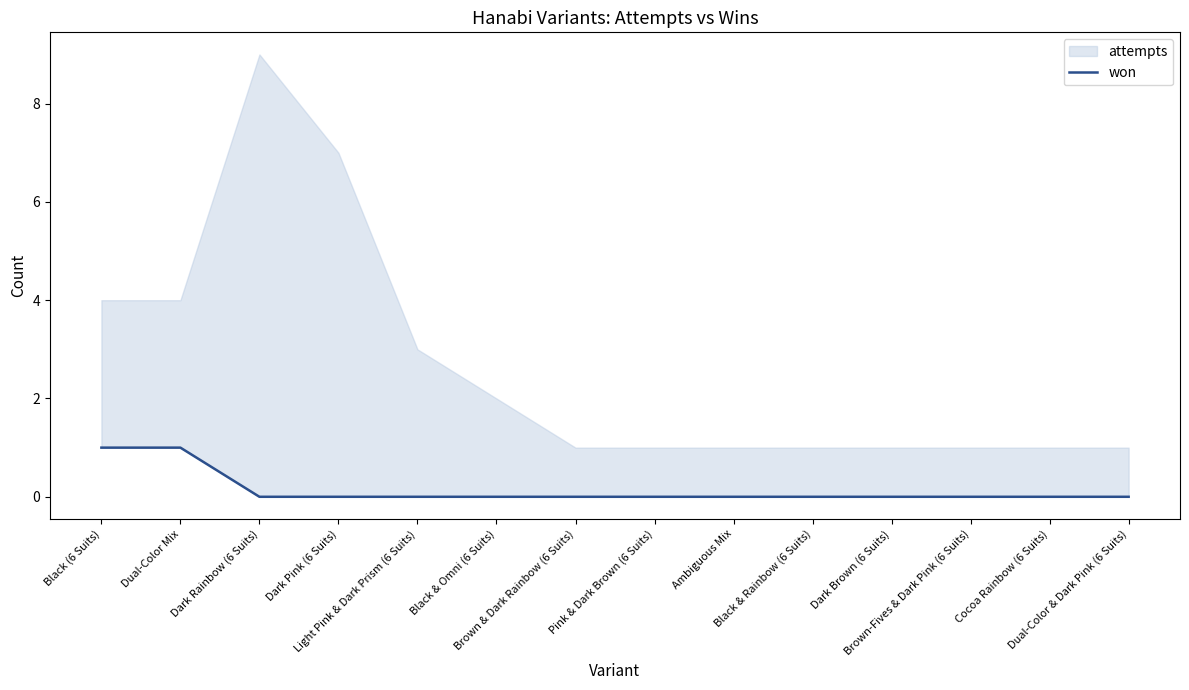

What is the label of the 12th point from the left?

Brown-Fives & Dark Pink (6 Suits)